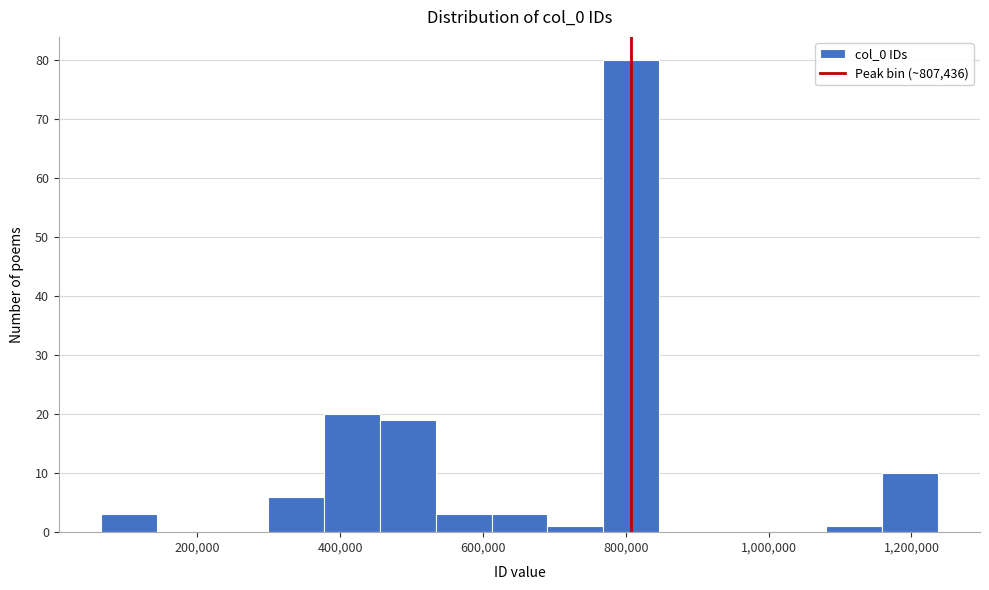

Around what value on the x-axis is the tallest bar? Give the approximate position of its centre, as read against the axis.

800000